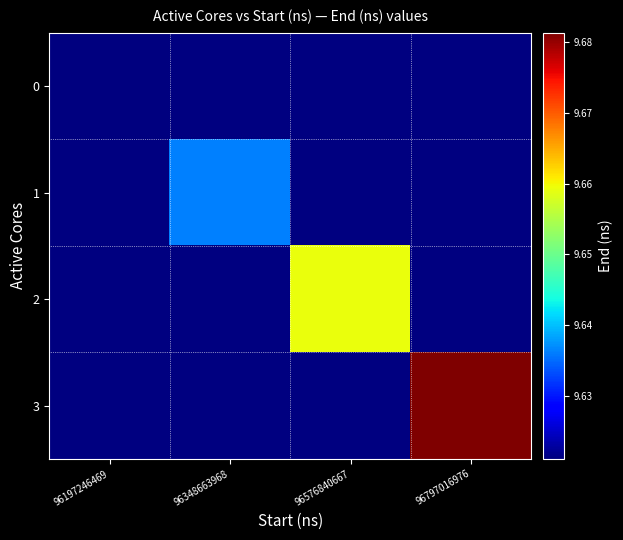

Is the value of 3 at 96197246469 greater than the value of 0 at 96797016976?

No